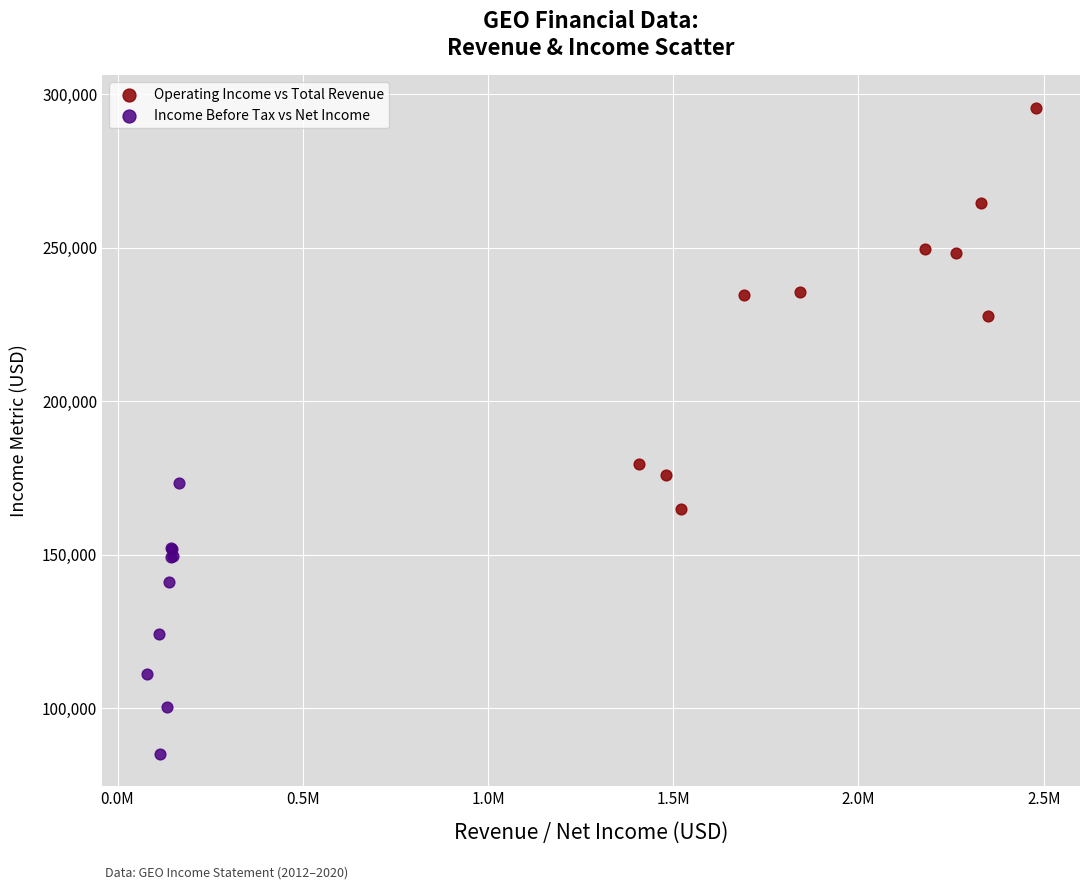

Which series has the largest Y range (max minus min)?

Operating Income vs Total Revenue